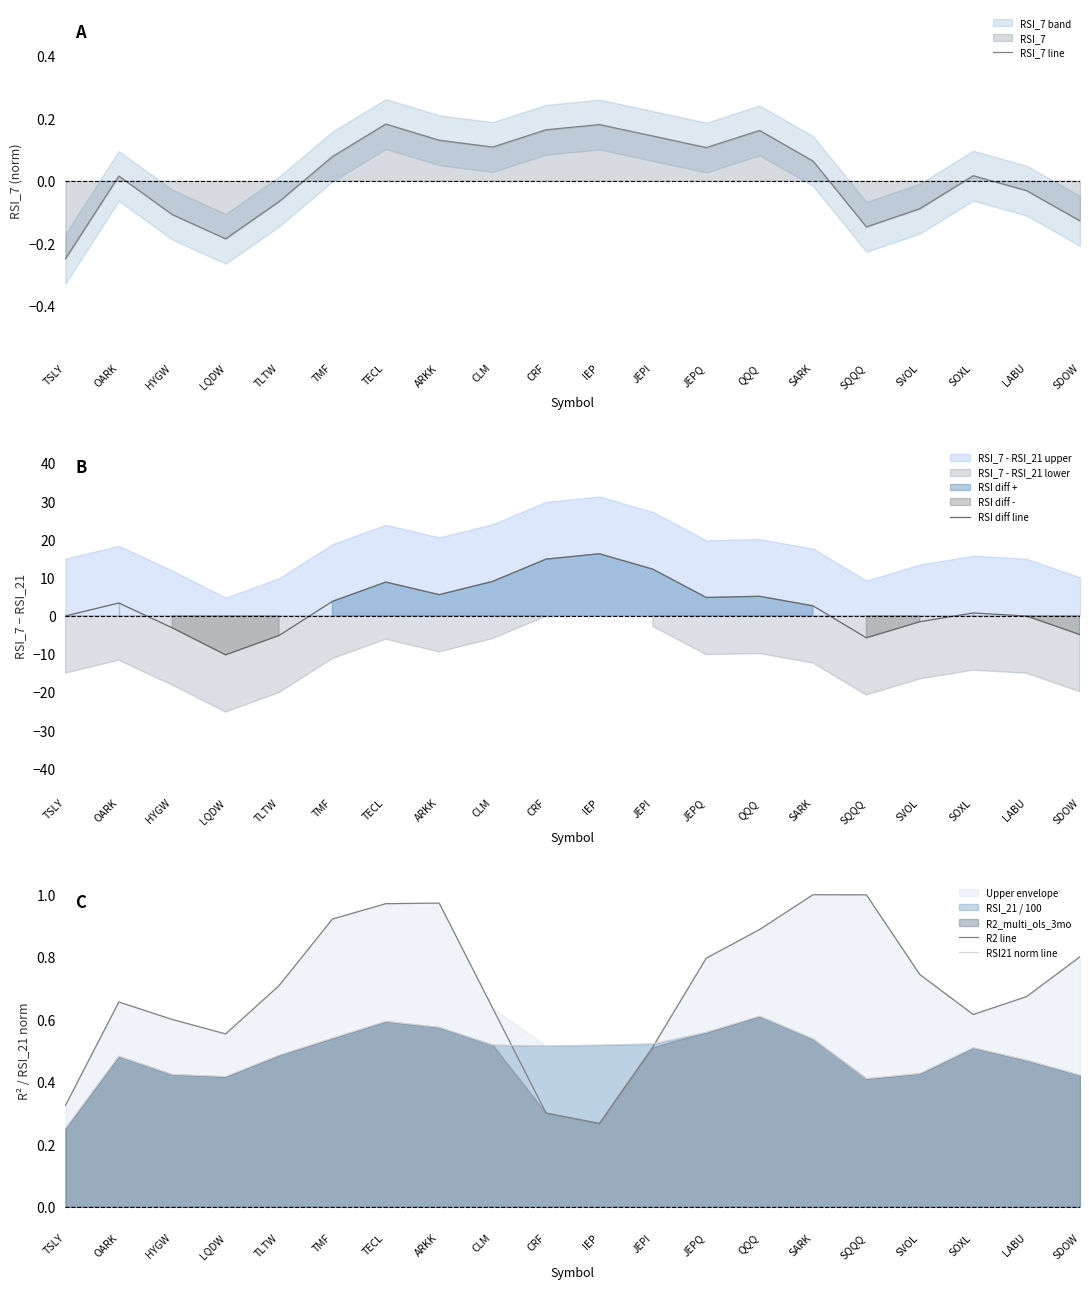

Reading left to right, what are all the values shown in this chart?

RSI_7 line: TSLY=-0.2	OARK=0.0	HYGW=-0.1	LQDW=-0.2	TLTW=-0.1	TMF=0.1	TECL=0.2	ARKK=0.1	CLM=0.1	CRF=0.2	IEP=0.2	JEPI=0.1	JEPQ=0.1	QQQ=0.2	SARK=0.1	SQQQ=-0.1	SVOL=-0.1	SOXL=0.0	LABU=-0.0	SDOW=-0.1
RSI diff line: TSLY=-0.1	OARK=3.3	HYGW=-3.2	LQDW=-10.3	TLTW=-5.2	TMF=3.7	TECL=8.8	ARKK=5.5	CLM=9.0	CRF=14.8	IEP=16.2	JEPI=12.2	JEPQ=4.8	QQQ=5.1	SARK=2.6	SQQQ=-5.8	SVOL=-1.6	SOXL=0.7	LABU=-0.1	SDOW=-5.0
R2 line: TSLY=0.3	OARK=0.7	HYGW=0.6	LQDW=0.6	TLTW=0.7	TMF=0.9	TECL=1.0	ARKK=1.0	CLM=0.6	CRF=0.3	IEP=0.3	JEPI=0.5	JEPQ=0.8	QQQ=0.9	SARK=1.0	SQQQ=1.0	SVOL=0.7	SOXL=0.6	LABU=0.7	SDOW=0.8
RSI21 norm line: TSLY=0.3	OARK=0.5	HYGW=0.4	LQDW=0.4	TLTW=0.5	TMF=0.5	TECL=0.6	ARKK=0.6	CLM=0.5	CRF=0.5	IEP=0.5	JEPI=0.5	JEPQ=0.6	QQQ=0.6	SARK=0.5	SQQQ=0.4	SVOL=0.4	SOXL=0.5	LABU=0.5	SDOW=0.4